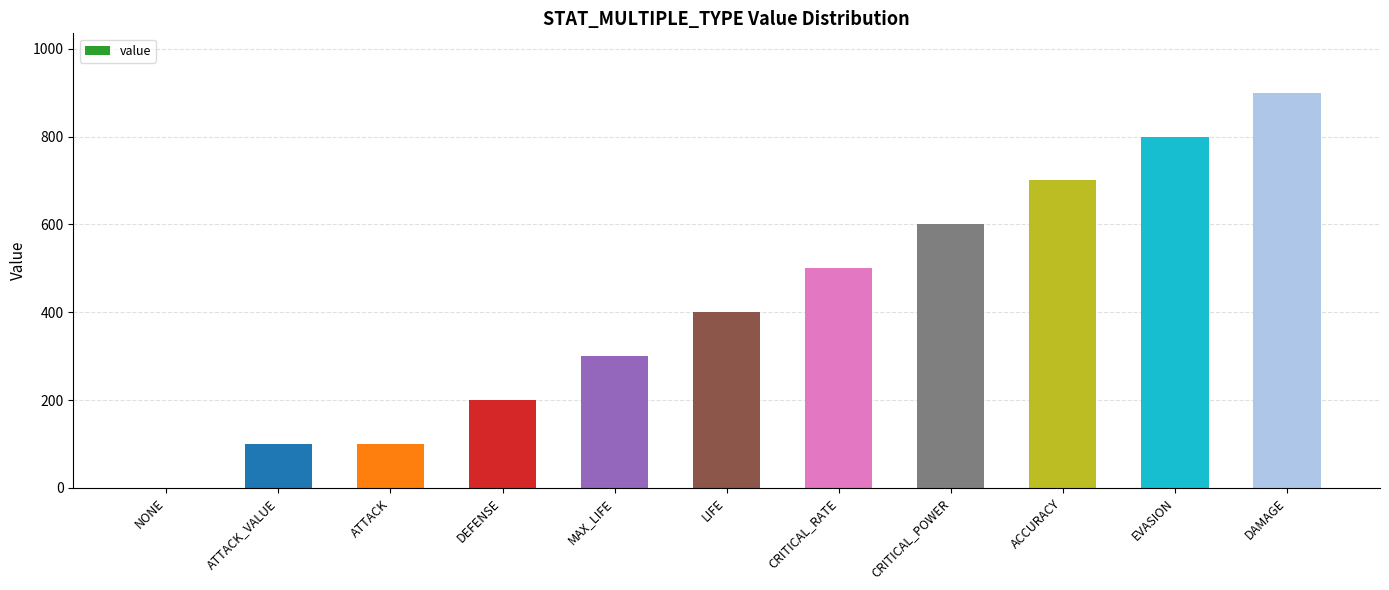

Which has a higher value, ATTACK_VALUE or EVASION?

EVASION